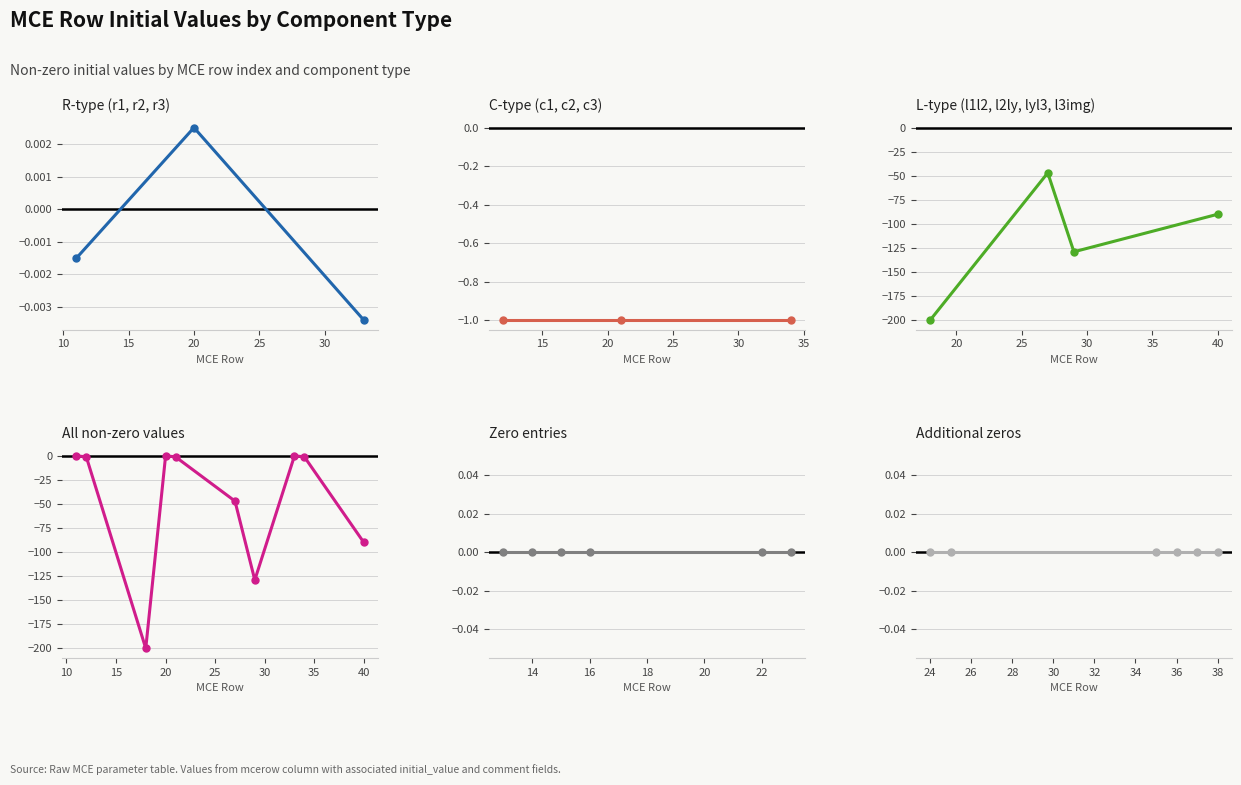

The value at 11 is -0.0. True or false?

True